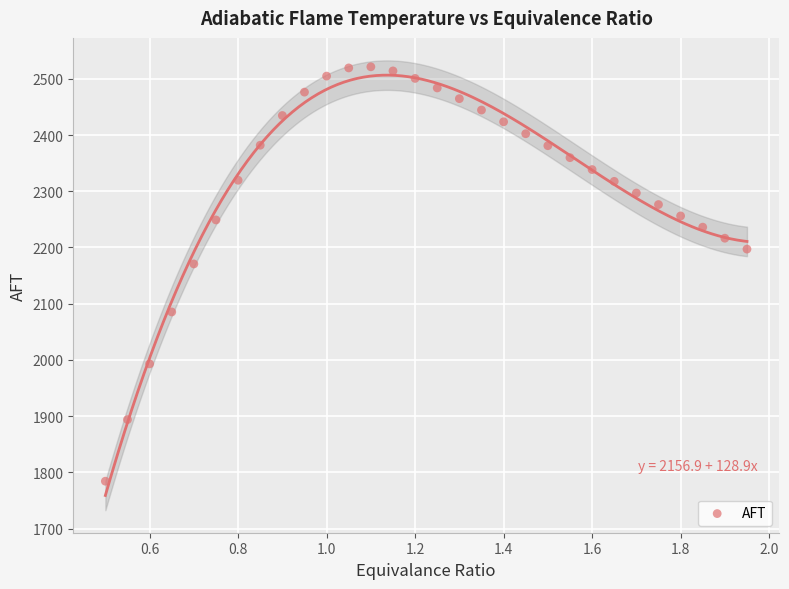

What is the range of Y values (max minus min)?

737.0